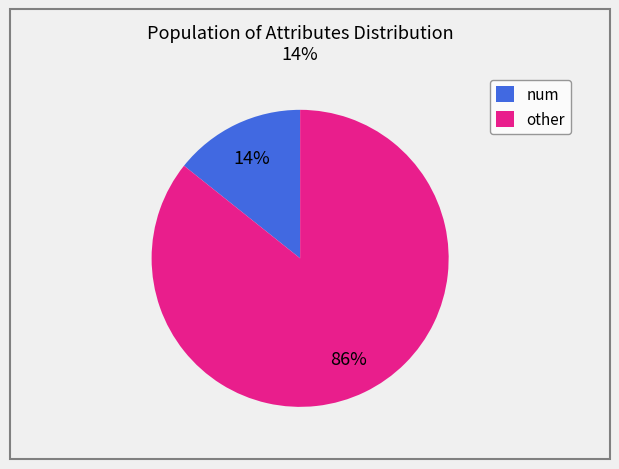

Does other account for over 50% of the chart?

Yes